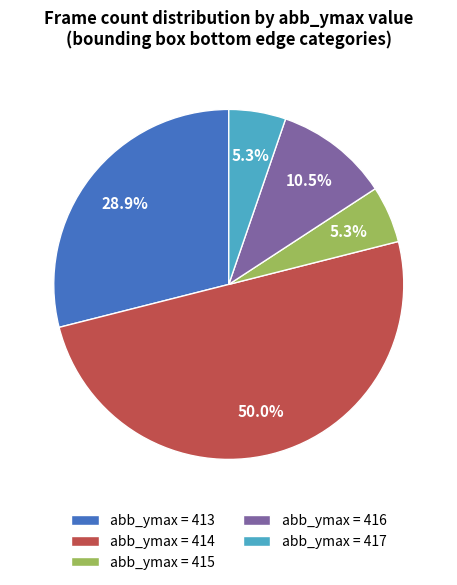

Count the number of slices in the pie.

5